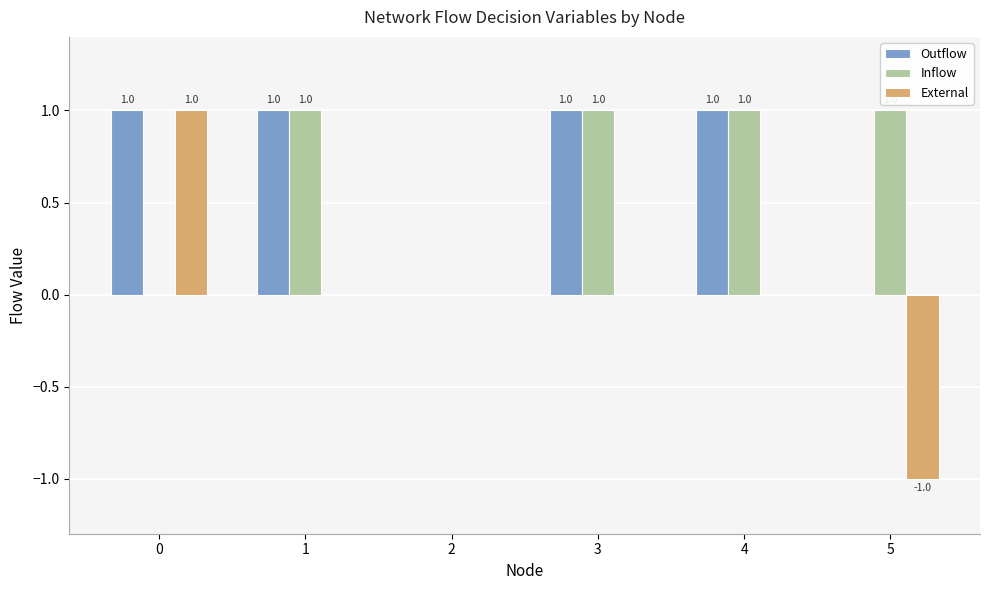

What is the maximum value for Inflow?

1.0